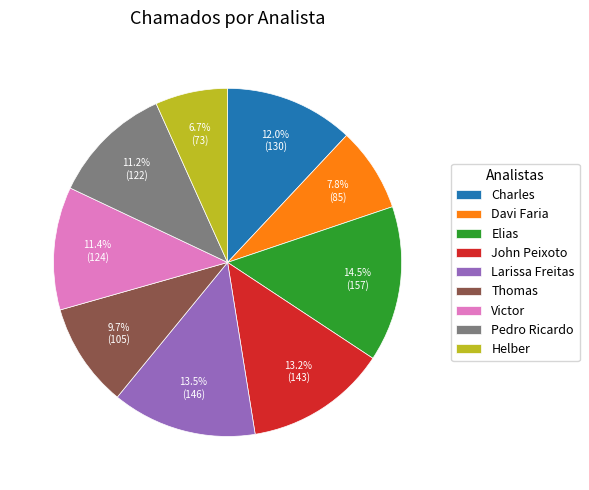

Is the sum of John Peixoto and Pedro Ricardo greater than half?

No